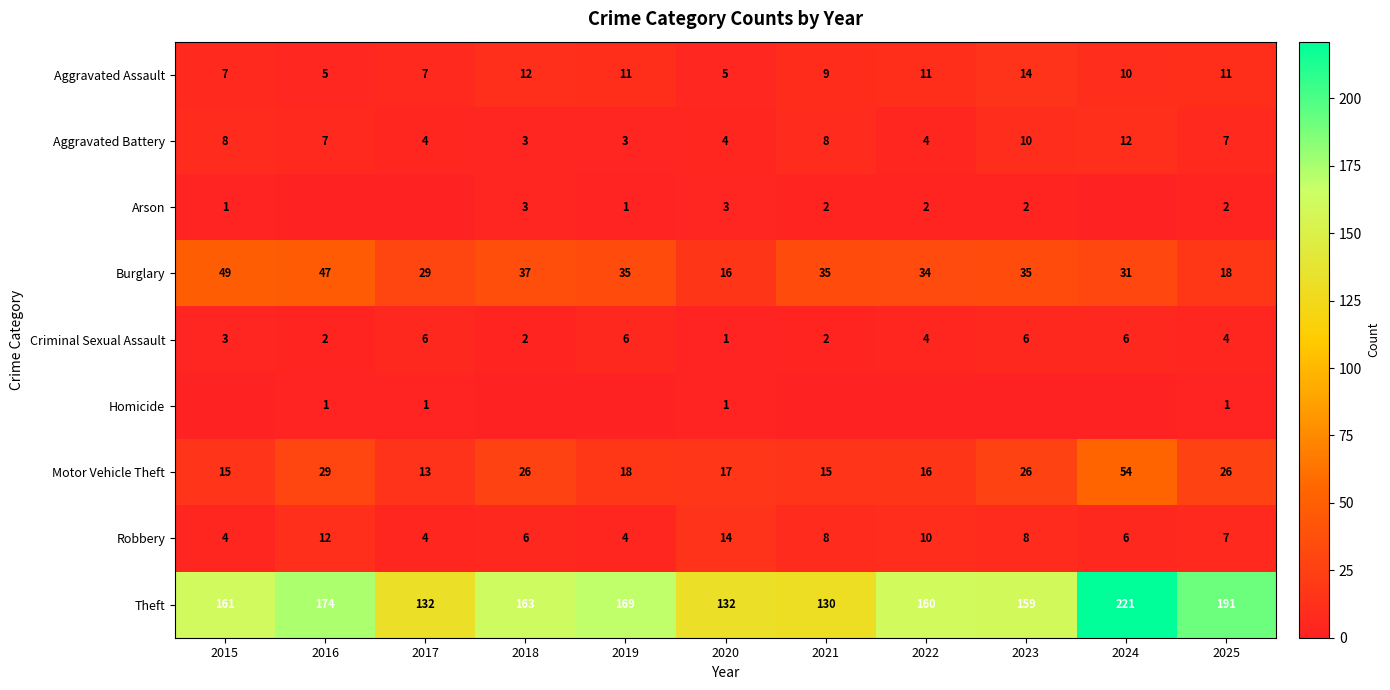

What is the difference between the Aggravated Battery values at 2019 and 2016?

4